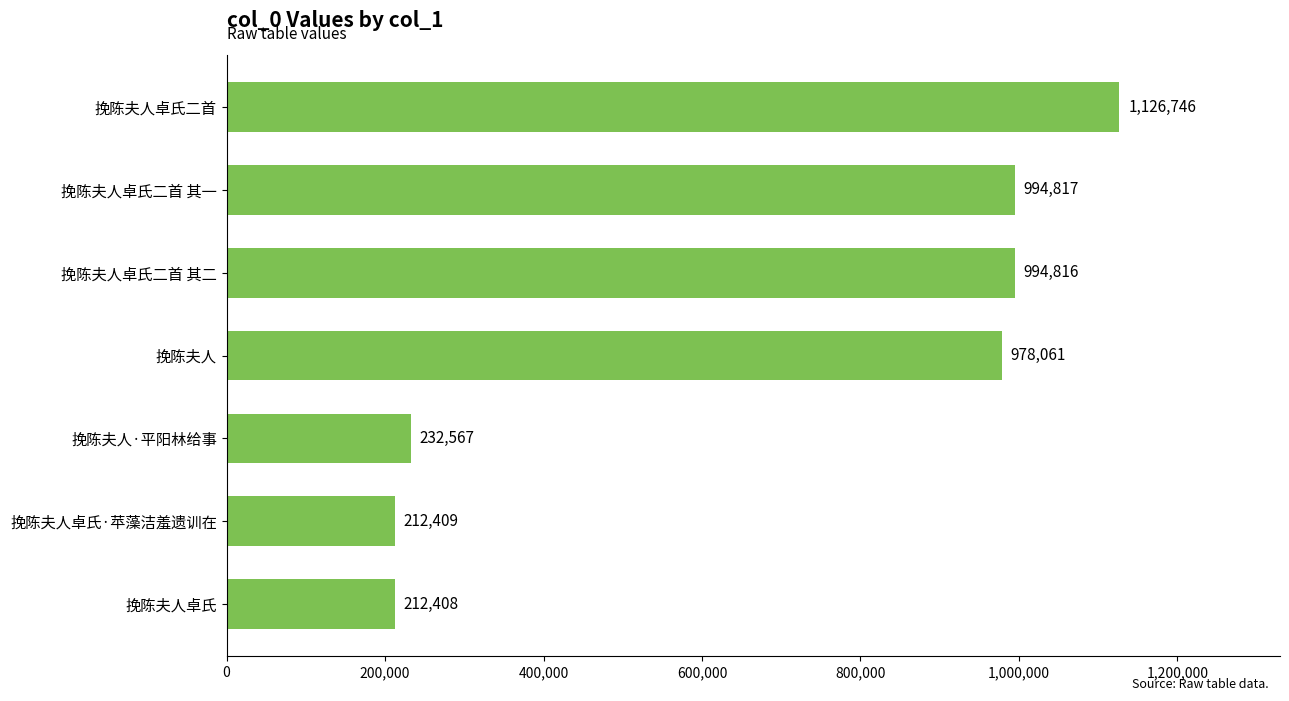

Between 挽陈夫人 and 挽陈夫人·平阳林给事, which is larger?

挽陈夫人